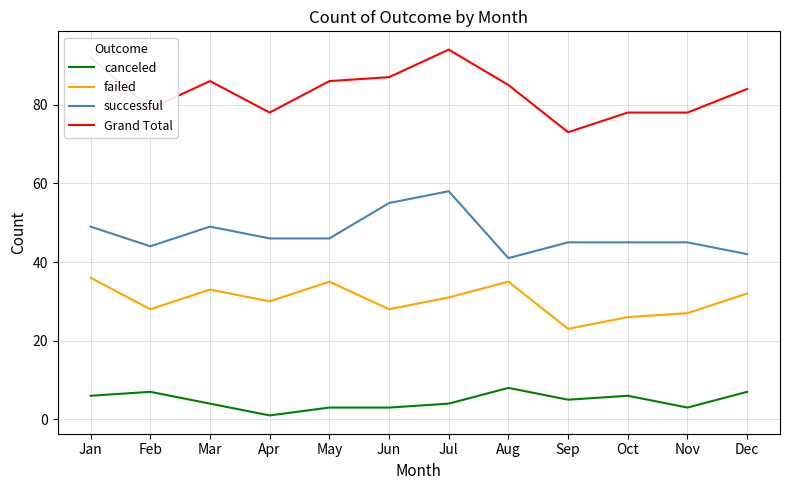

What is the approximate value of failed at Sep?

23